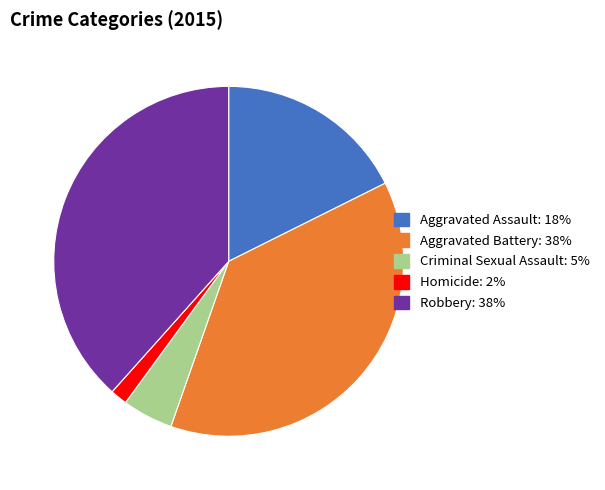

Is there any slice that represents more than half of the pie?

No